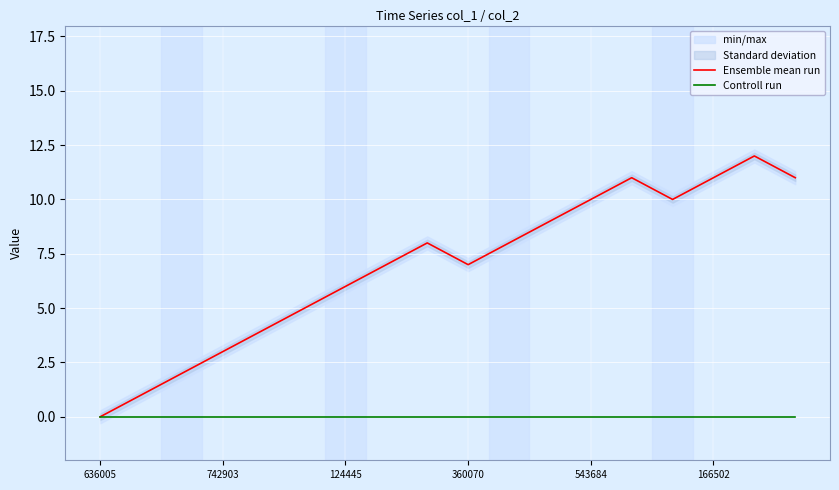

Where is Ensemble mean run nearest to the value 6?

124445